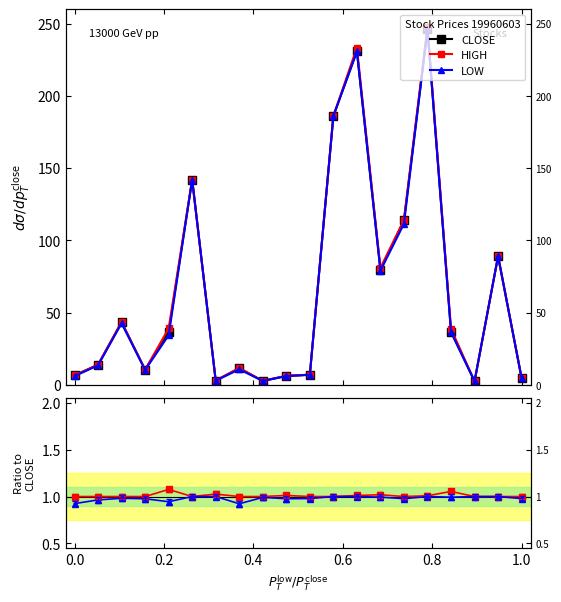

What is the maximum value for LOW/CLOSE?

1.0